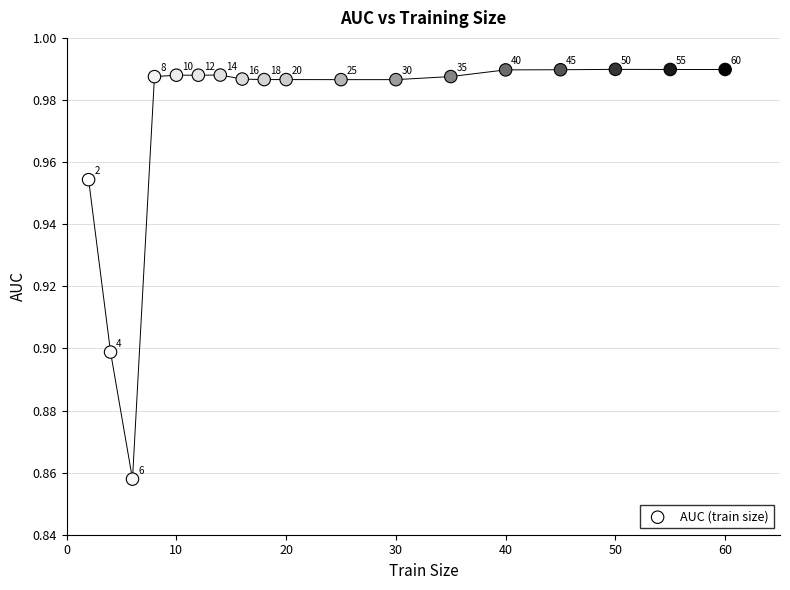

What is the range of X values (max minus min)?

58.0